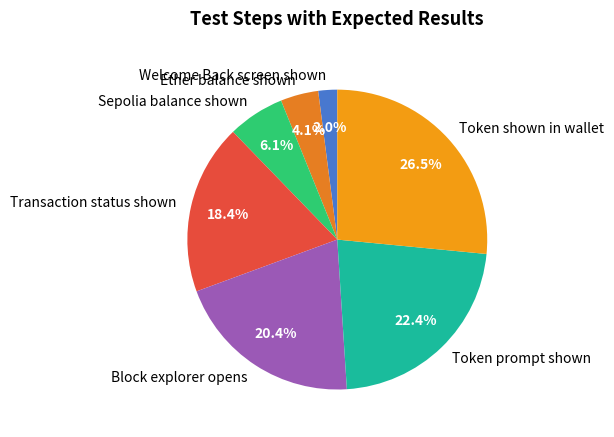

Is Transaction status shown the majority of the pie?

No